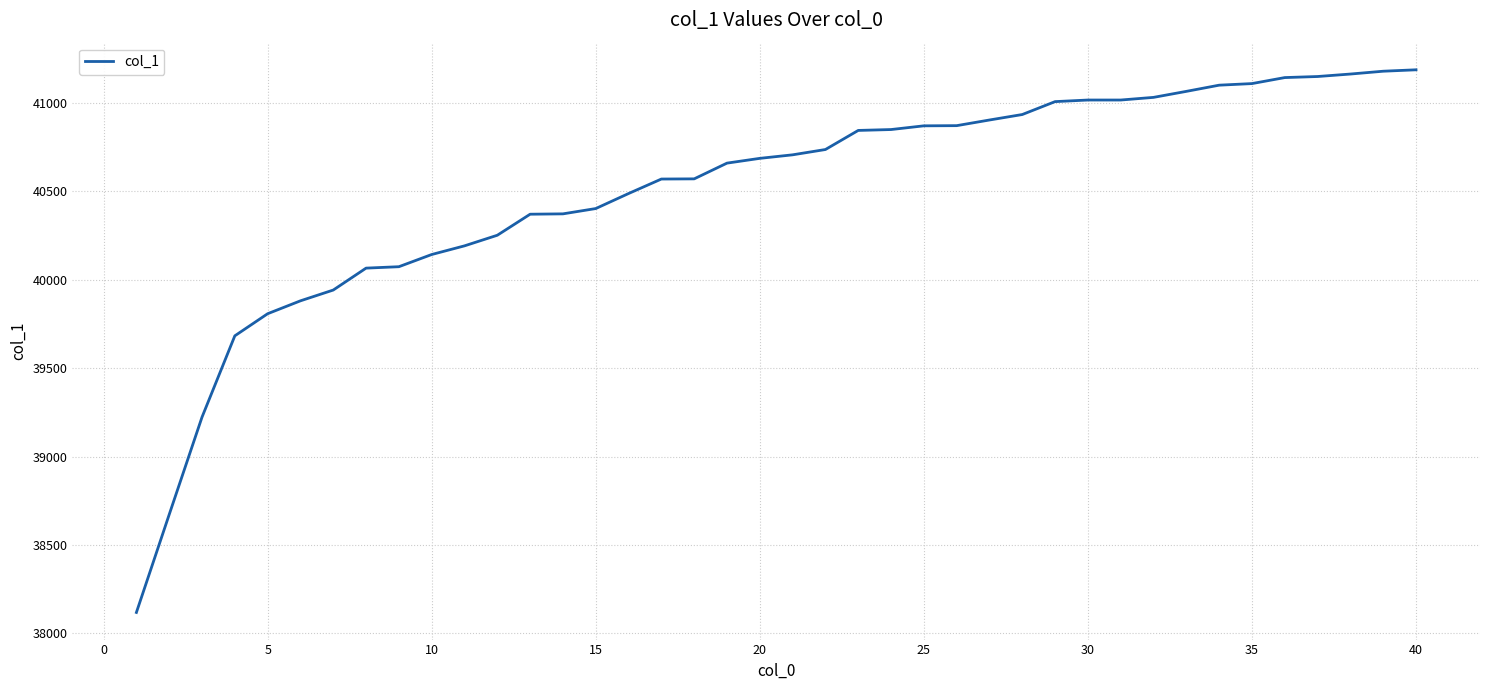

What is the difference between the maximum and minimum values?

3070